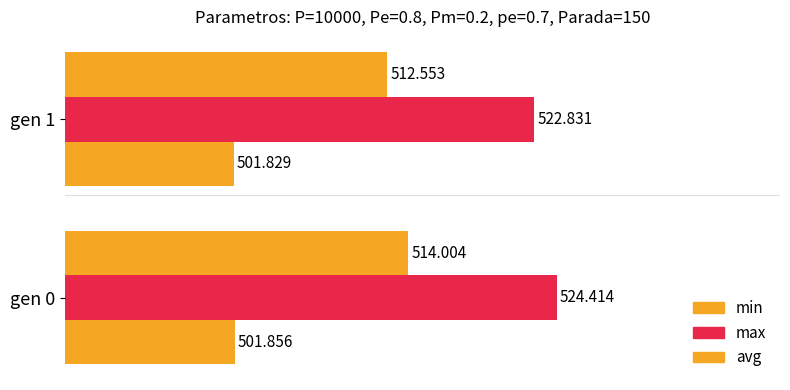

Rank the series by their average value, from lowest to highest.

min, avg, max